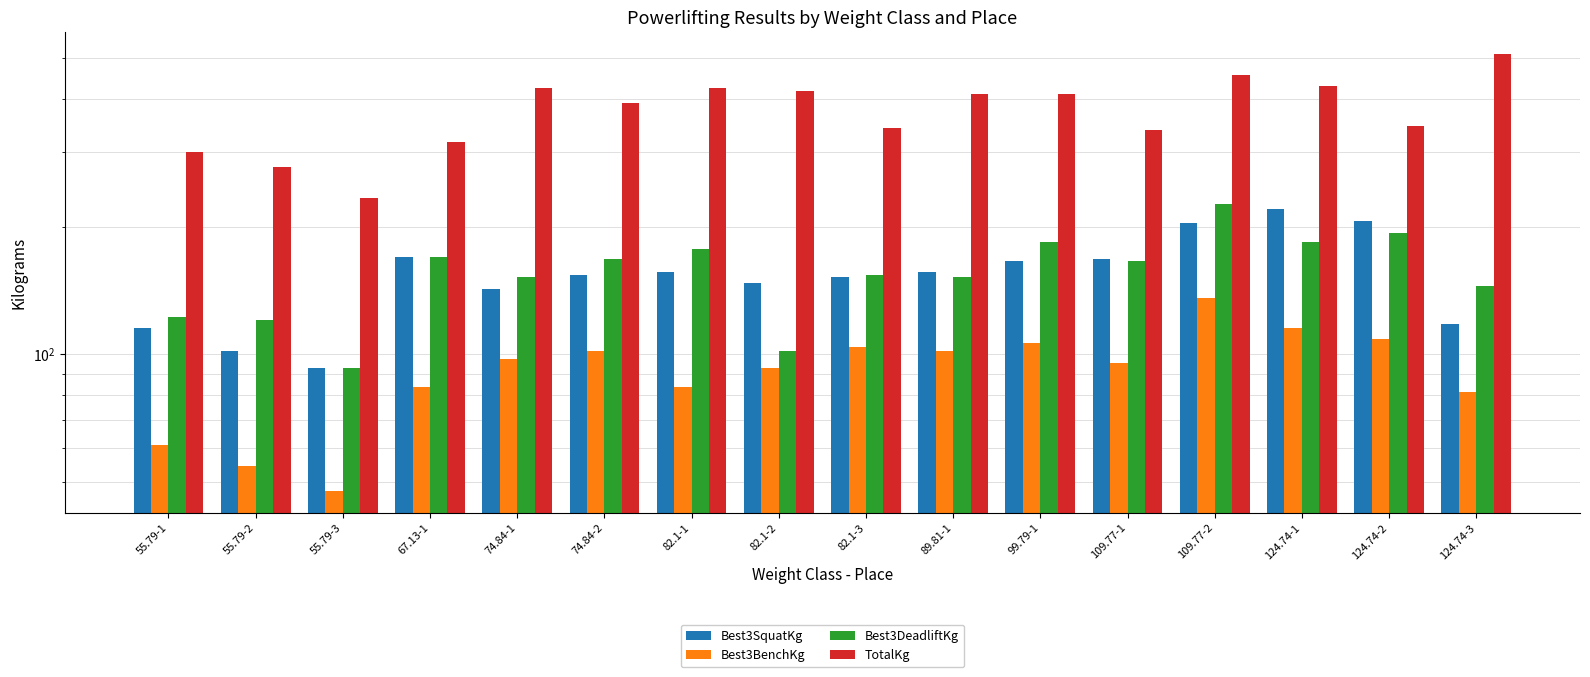

How many bars are there in each group?

4